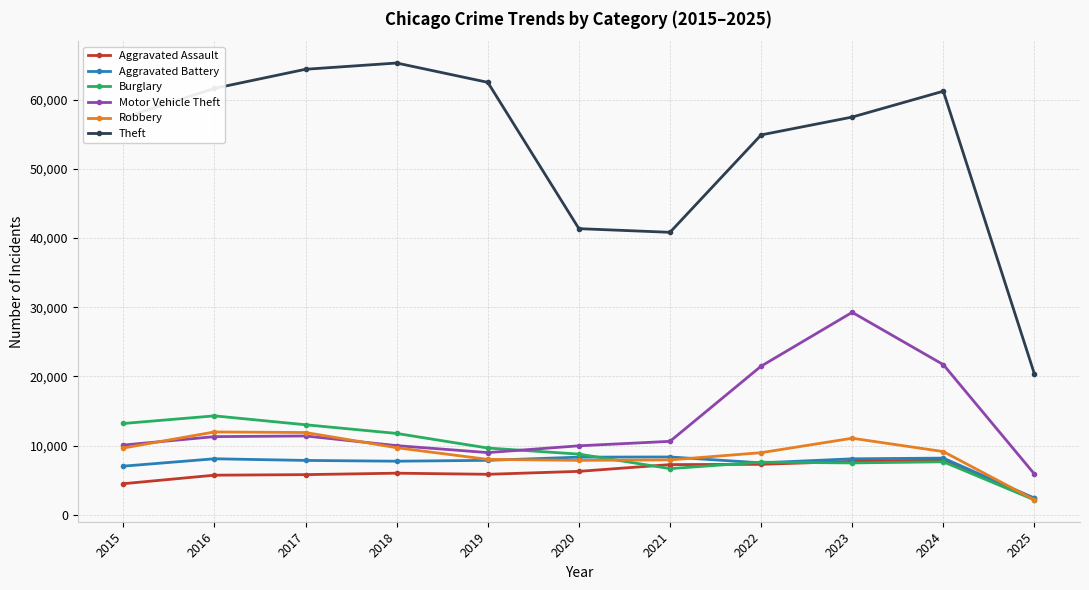

How many interior local peaks does the Theft series have?

2